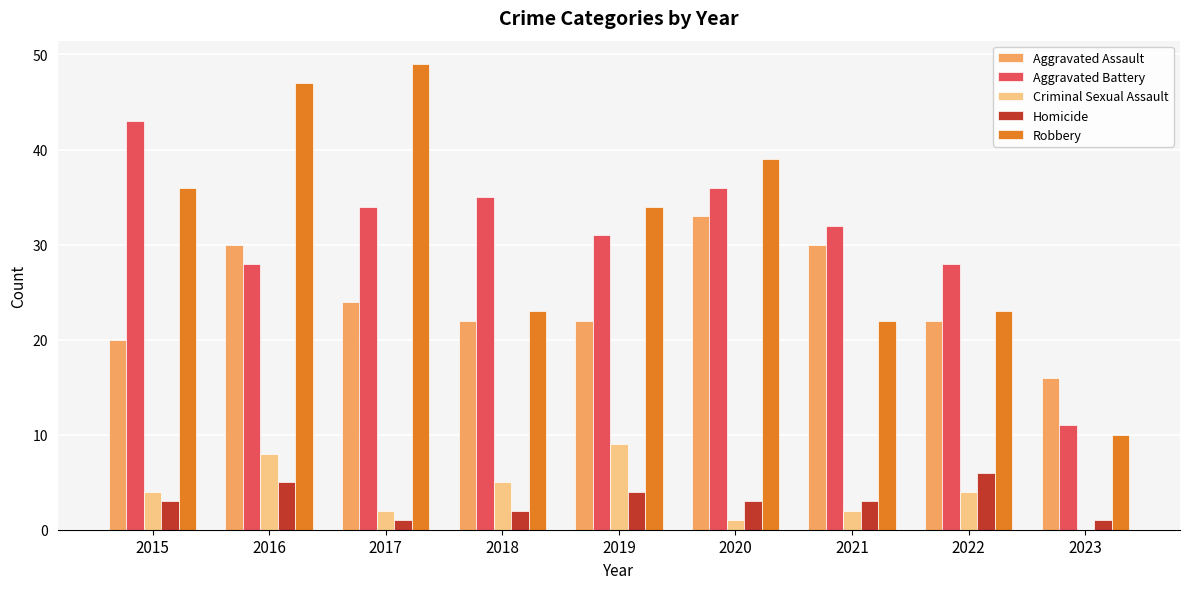

What is the total value across all series at 2019?

100